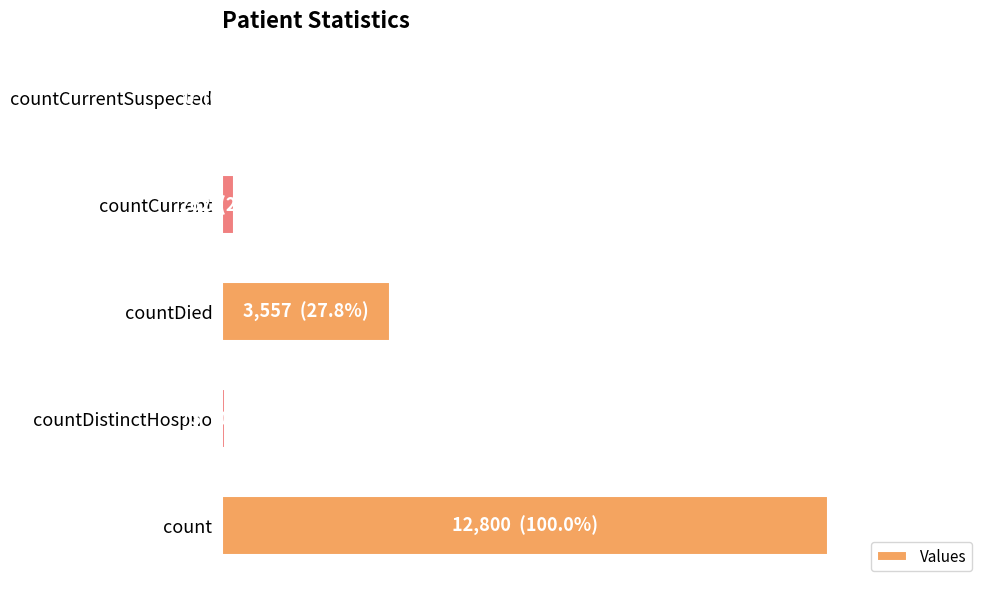

How many positive values are there?

4